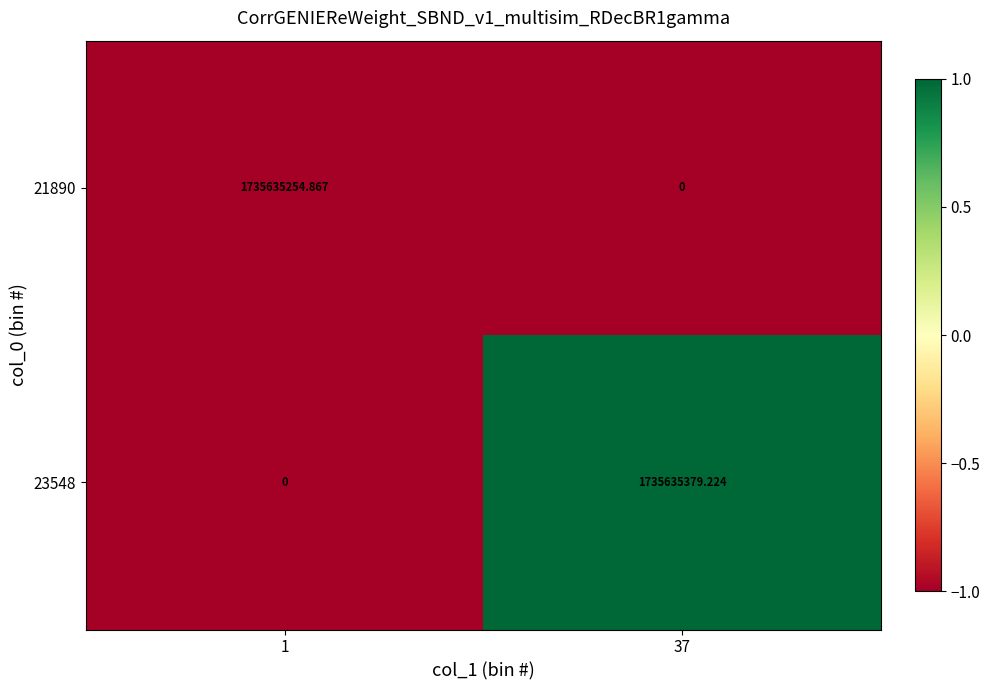

Is the value of 21890 at 1 greater than the value of 23548 at 1?

Yes